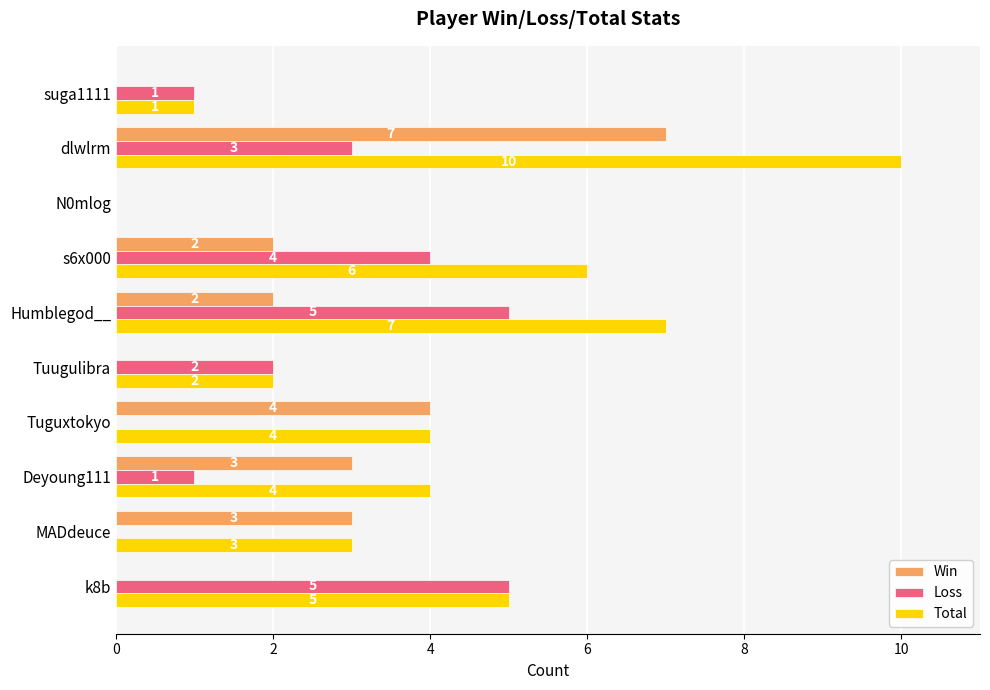

What is the sum of all Win values?

21